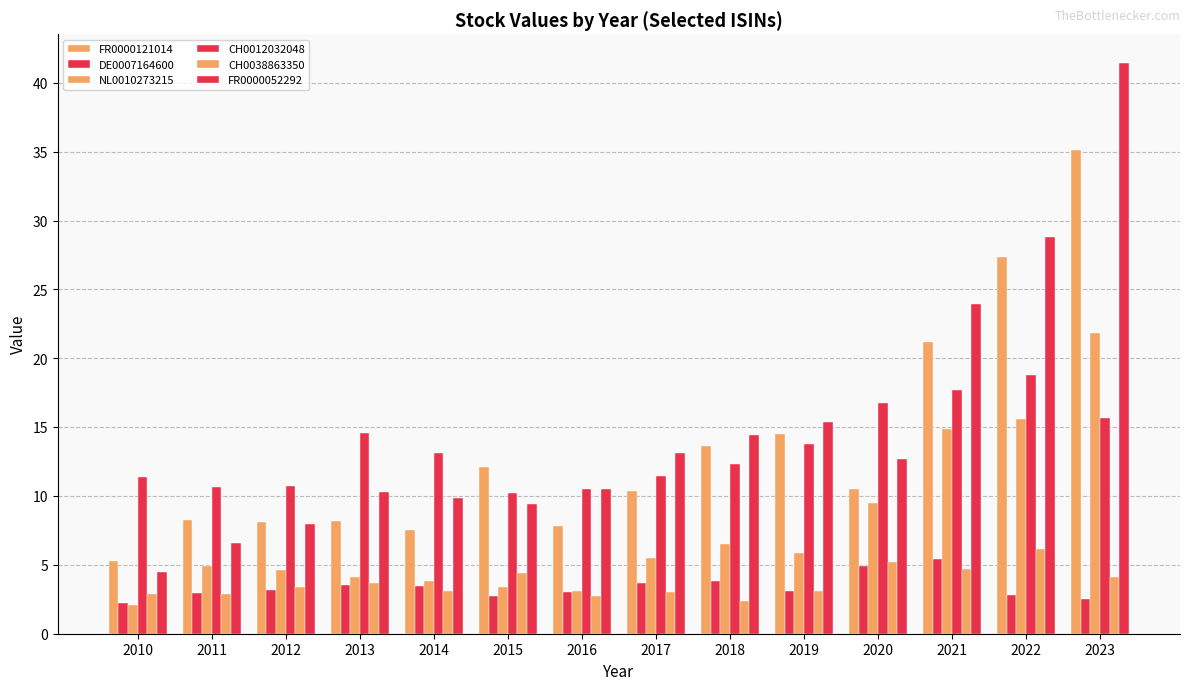

At which label does FR0000121014 first exceed 10?

2015